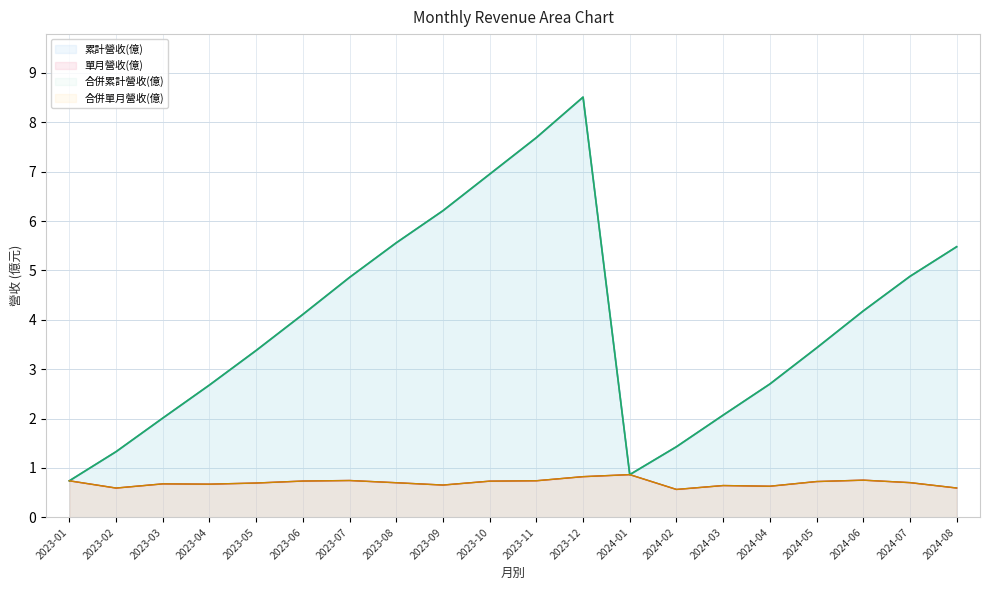

What is the average value of the 單月營收(億) series?

0.7